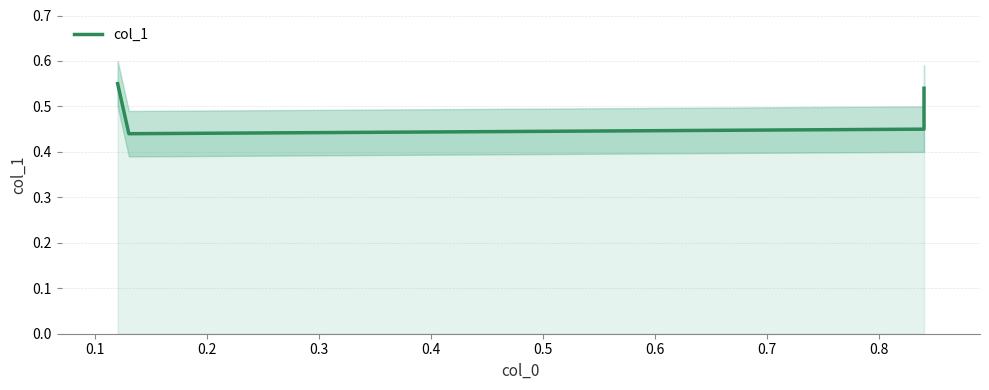

The chart shows a value of 0.3 at 0.2. True or false?

False